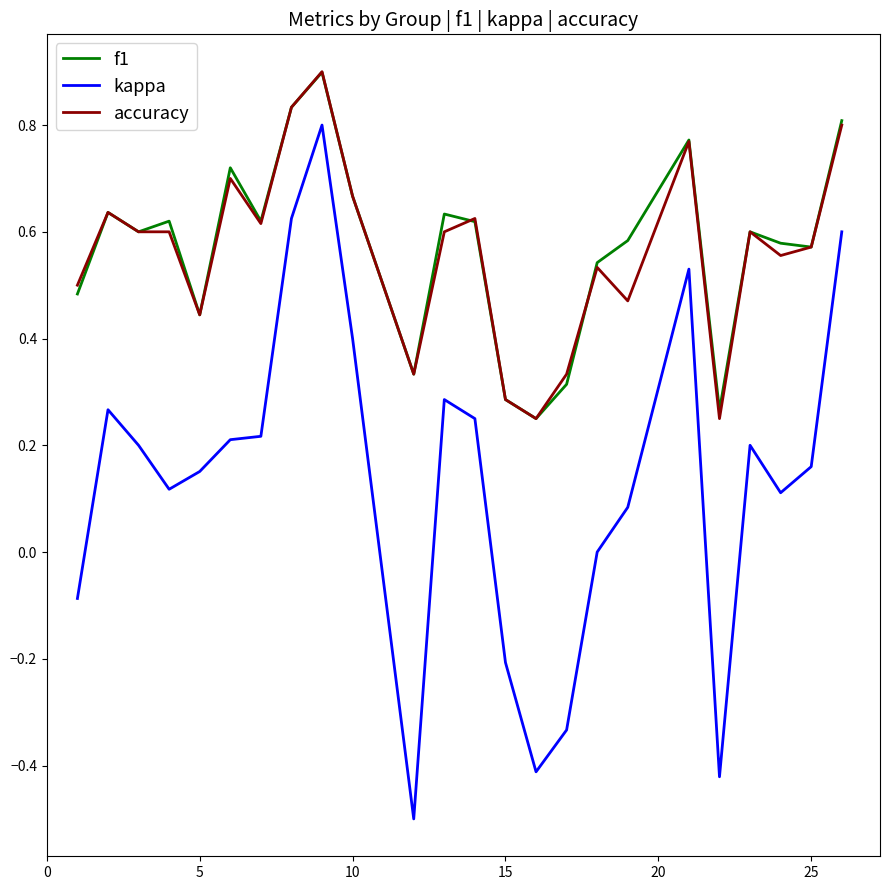

What is the maximum value for accuracy?

0.9